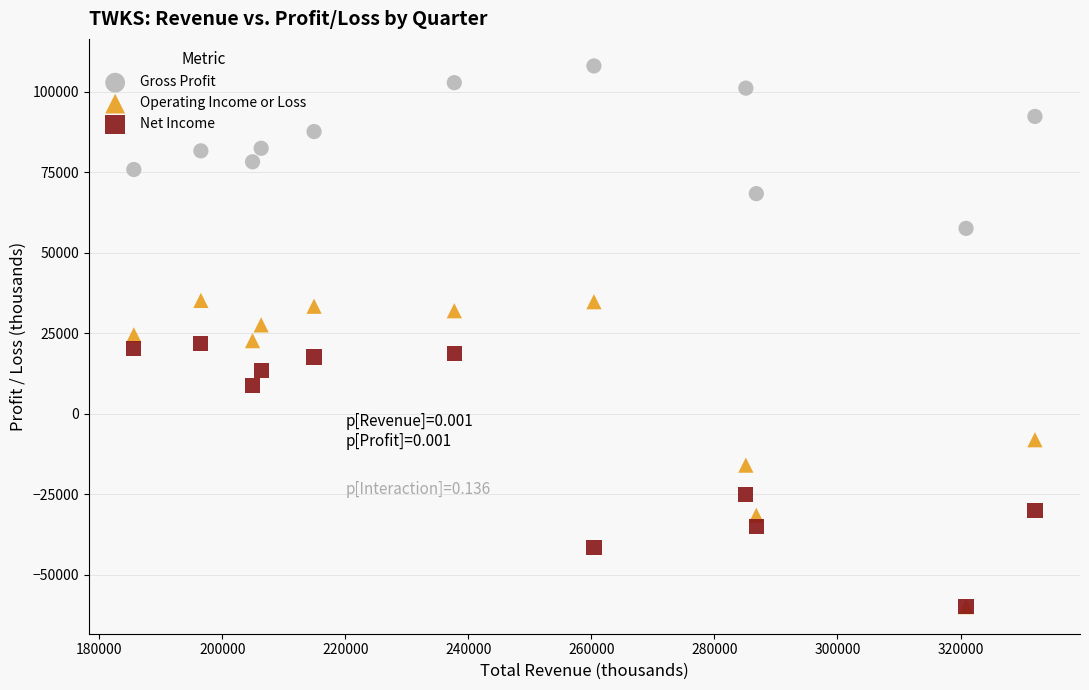

In the Net Income series, what Y value is closest to -19000?

-25200